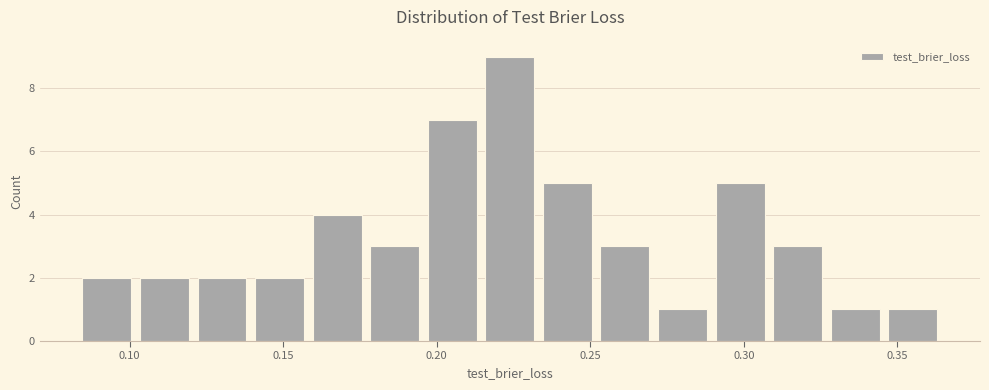

Read against the x-axis, roughly where is the centre of the tallest bar?

0.225